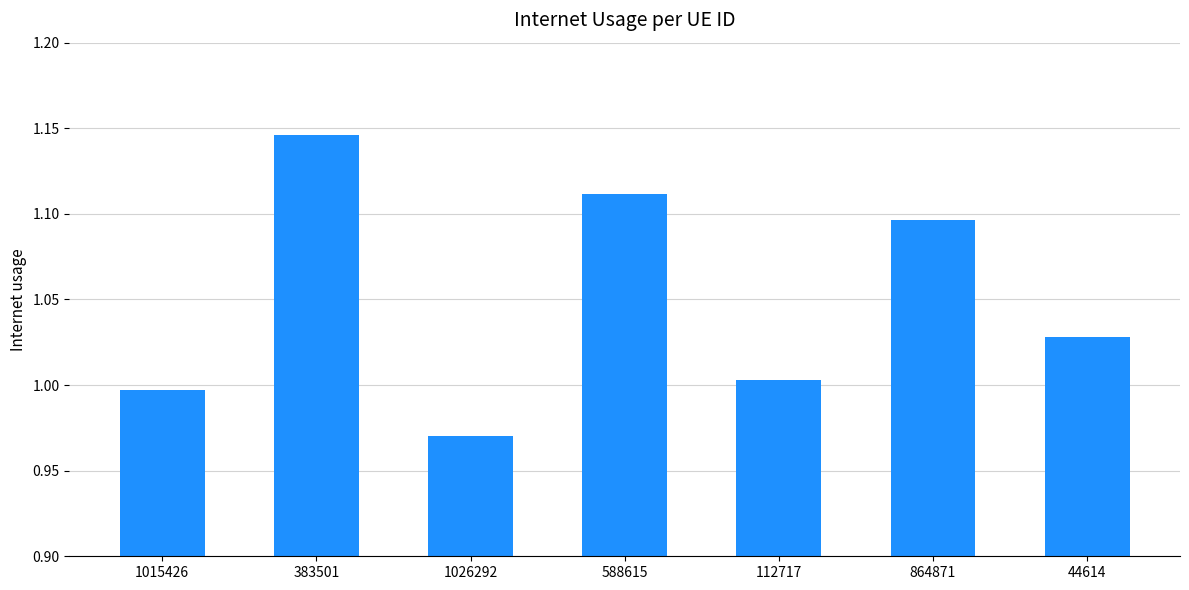

Which has a higher value, 864871 or 112717?

864871